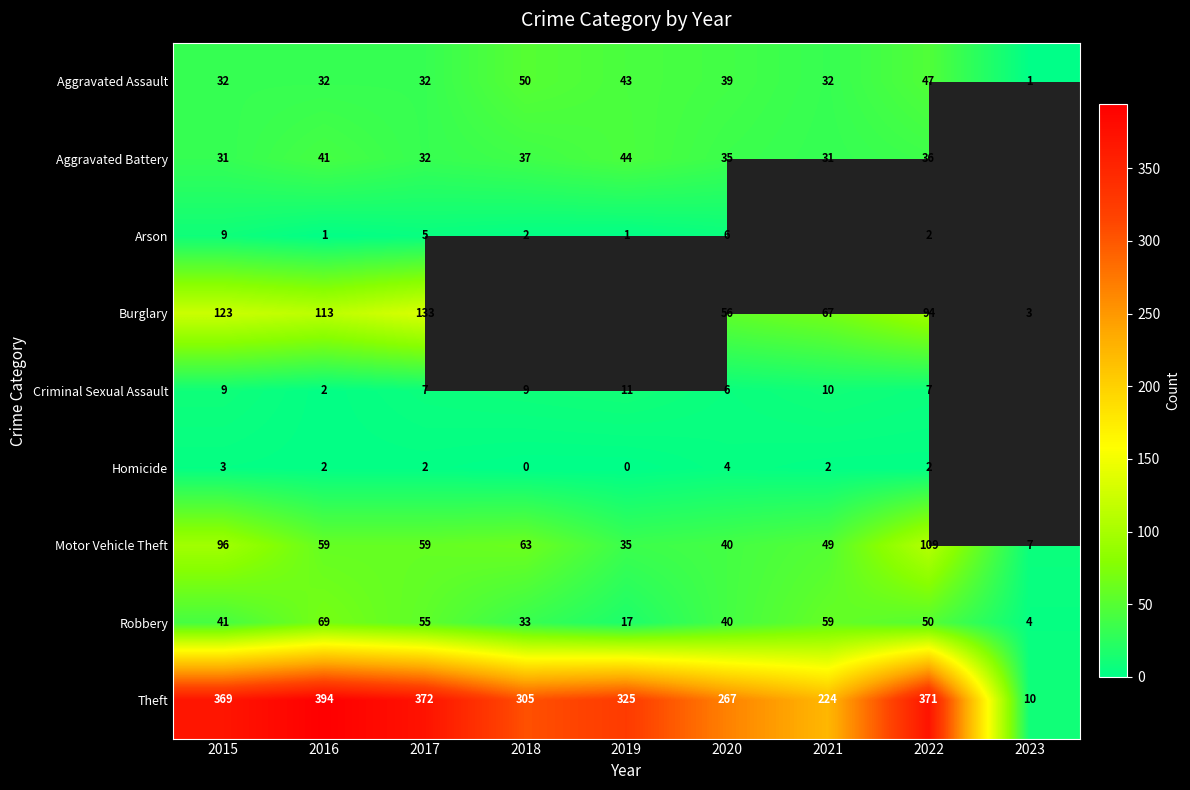

What is the spread (max minus min) of values at 2021?

222.0